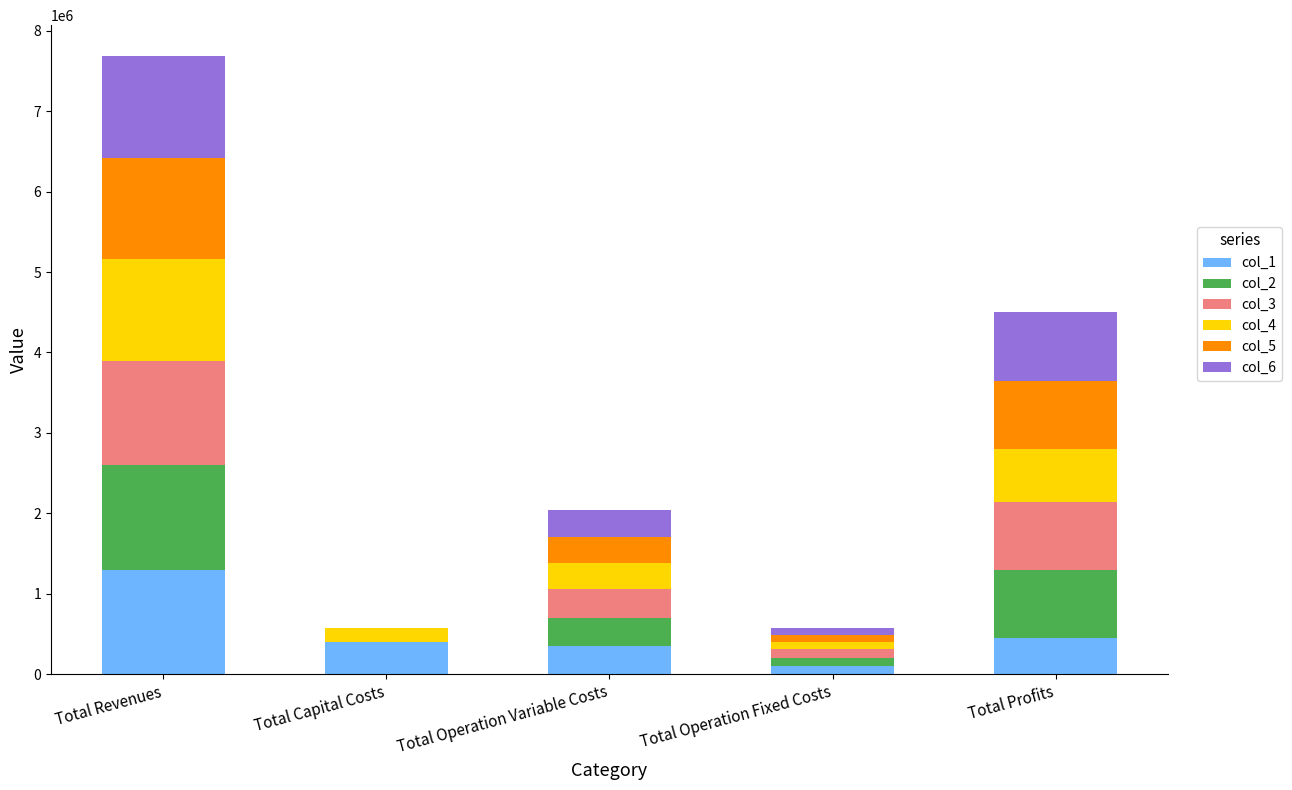

At which category is the sum across all series the highest?

Total Revenues